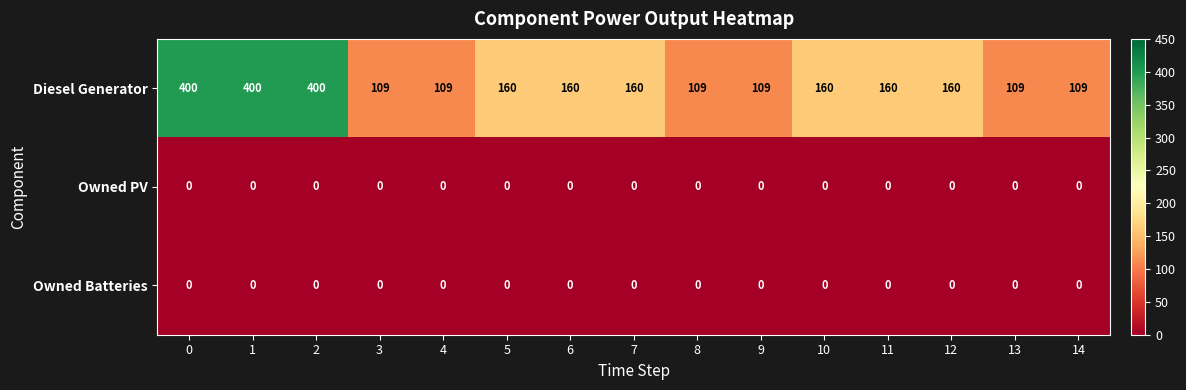

How many series are shown in this chart?

3